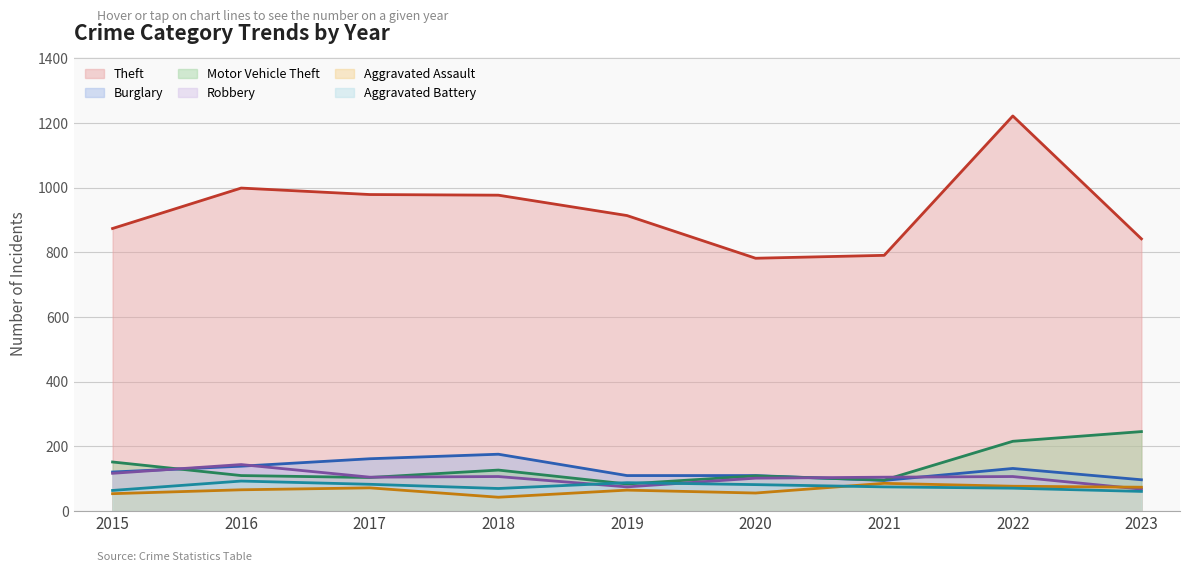

How many lines are shown in the chart?

6